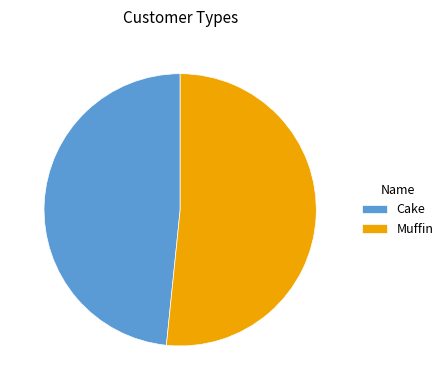

Does any single category account for the majority?

Yes